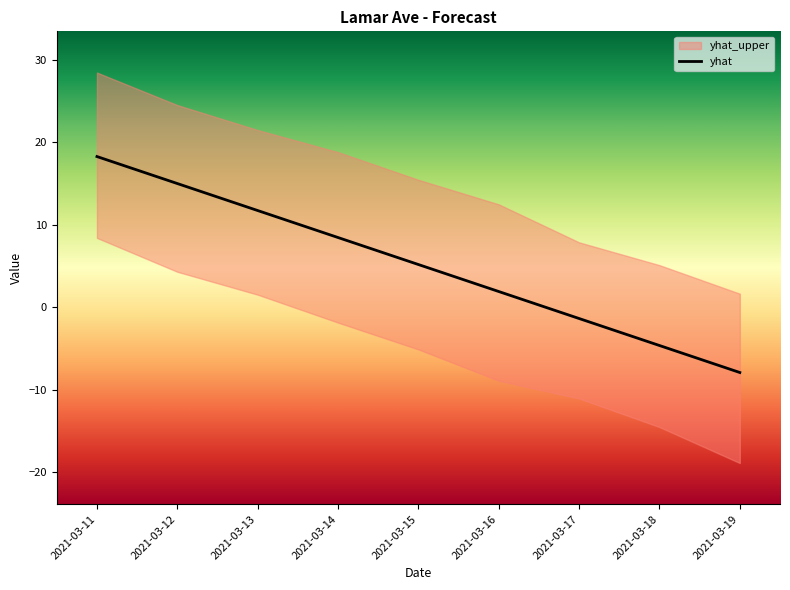

The yhat_upper series shows 32.3 at 2021-03-12. True or false?

False